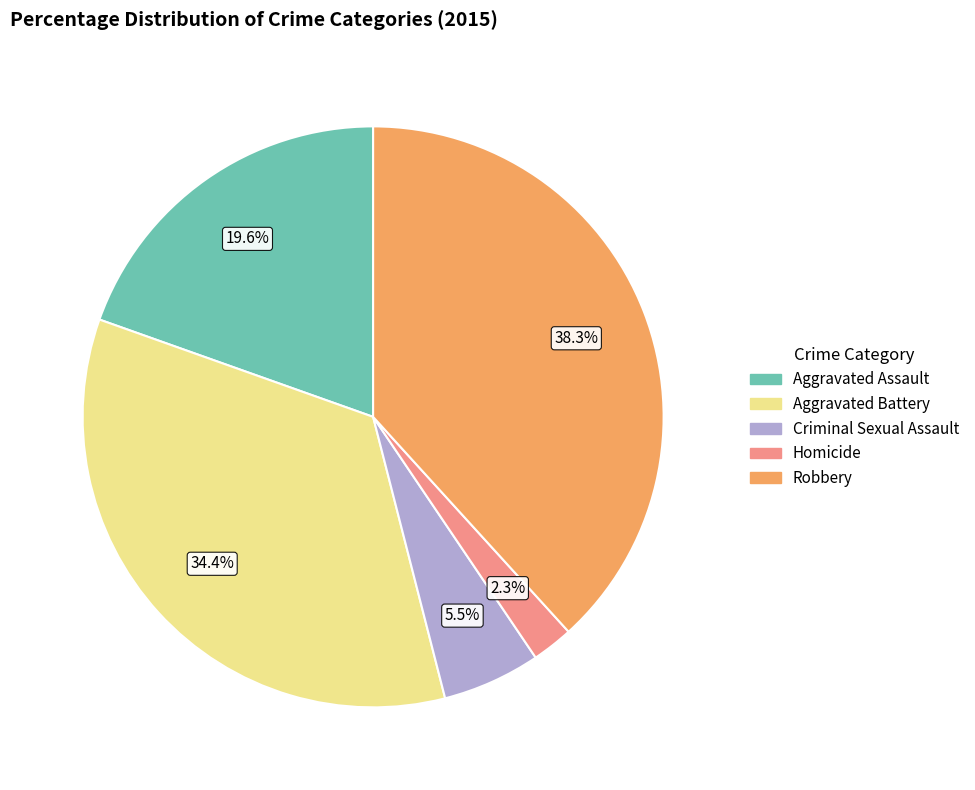

What is the ratio of the value at Aggravated Assault to the value at Homicide?

8.5